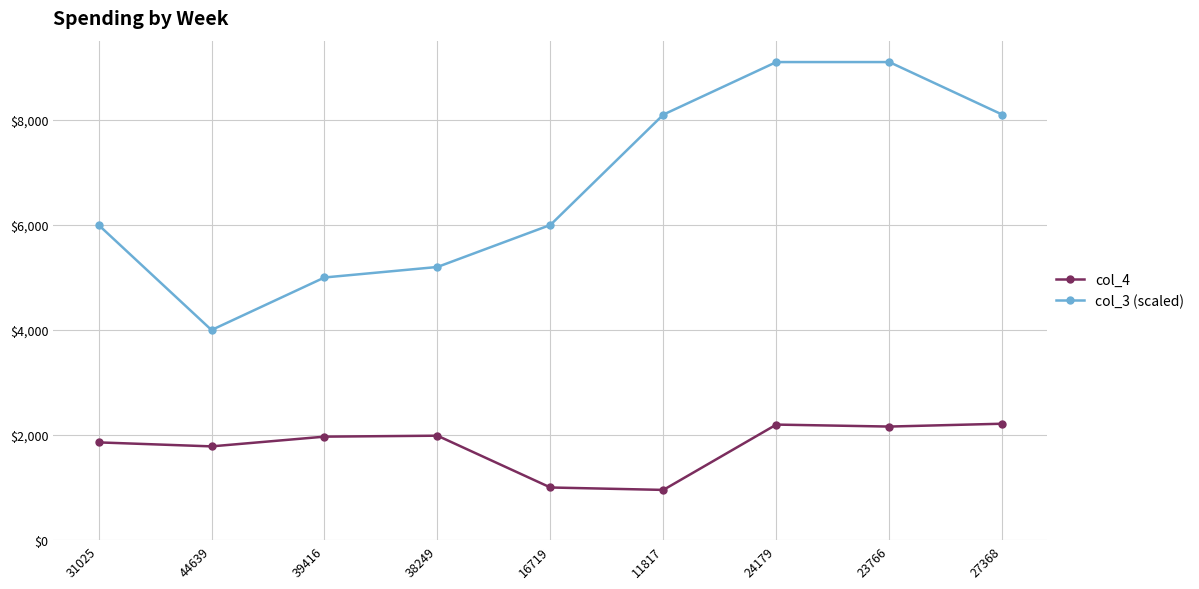

Which series changed the most between 31025 and 11817?

col_3 (scaled)